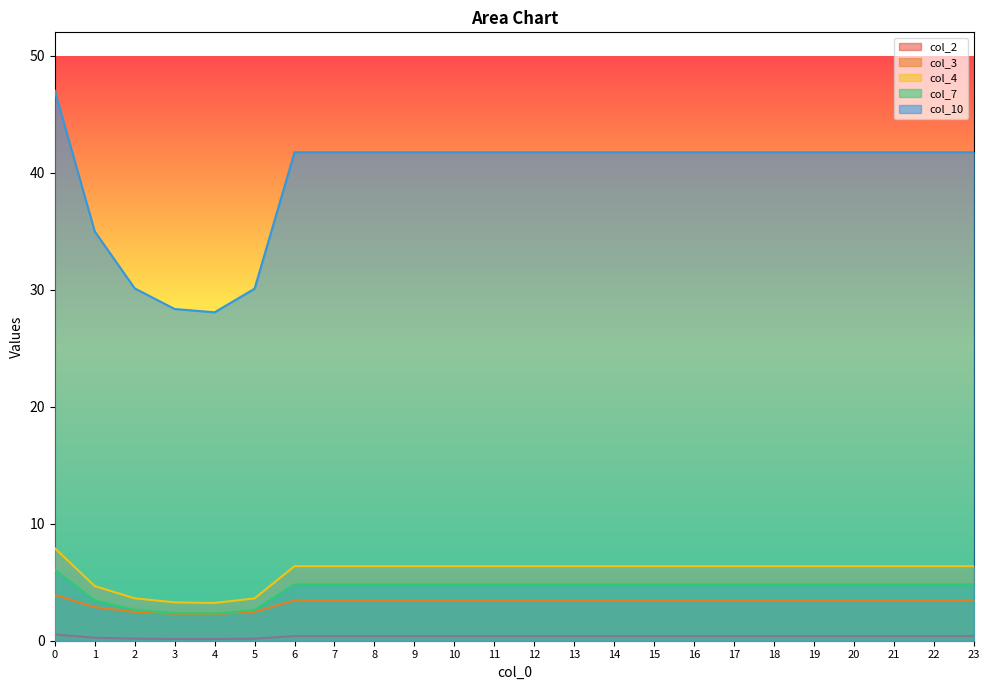

Rank the series by their maximum value, from lowest to highest.

col_2, col_3, col_7, col_4, col_10